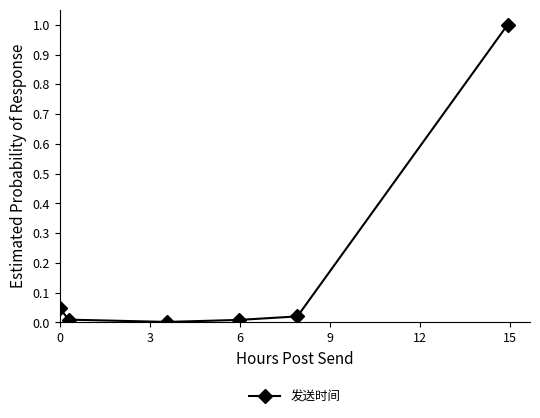

How many series are shown in this chart?

1